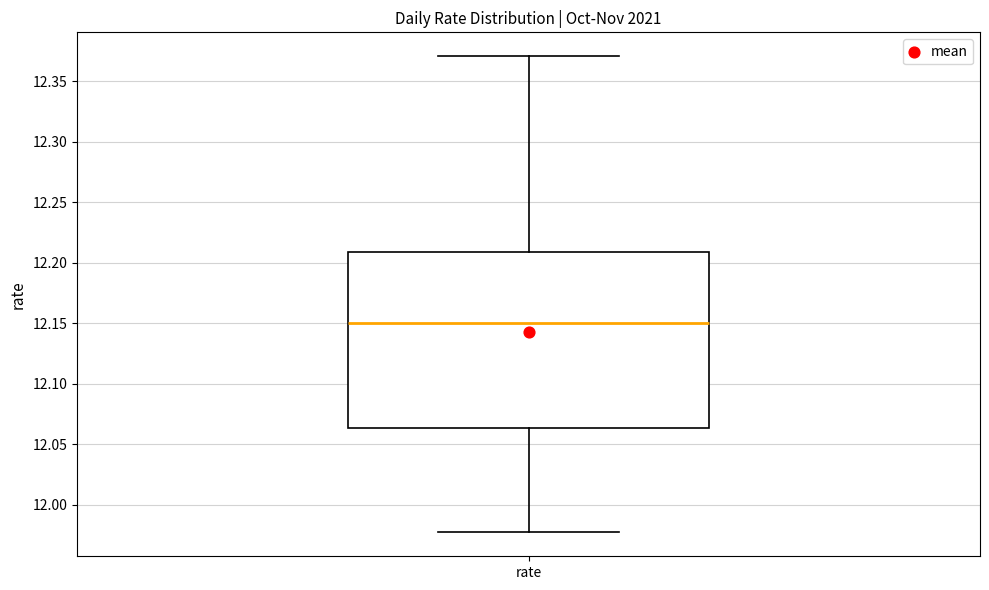

Transcribe this box plot: give where the median line is, the range the box spans, and where the two whiskers end, as read against the y-axis. The values are not printed on the chart, so give them approximately, as read against the axis.

median 12.150, box 12.065 to 12.210, whiskers 11.975 to 12.370